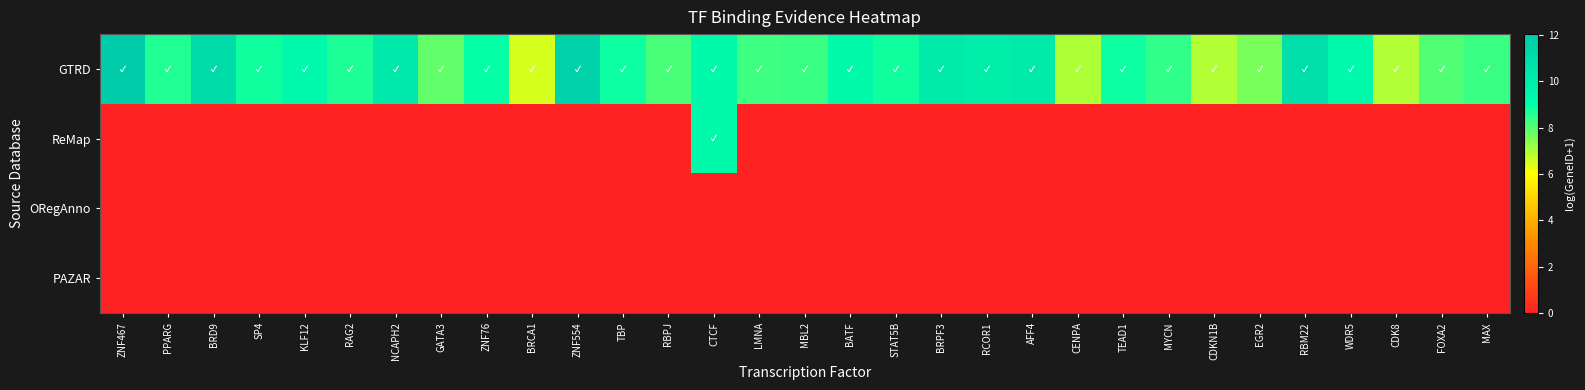

At which category does the chart reach its minimum across all series?

ZNF467